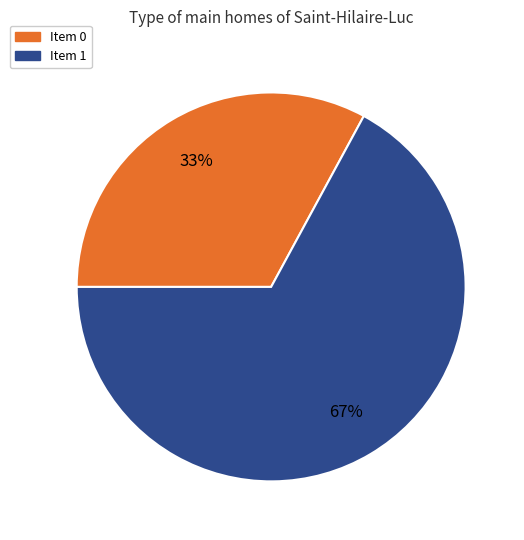

What is the largest slice in the pie chart?

Item 1